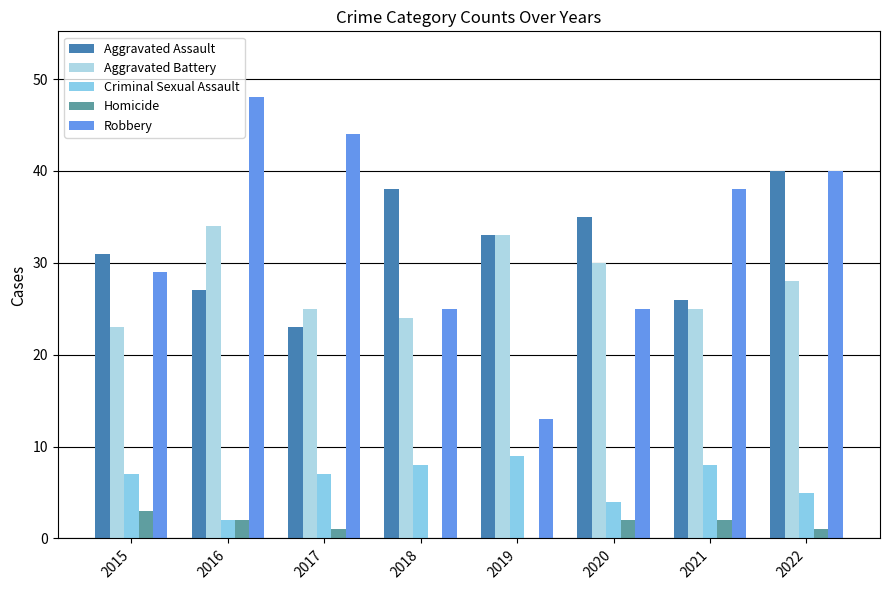

What is the value of the Aggravated Assault bar at the 5th from the left?

33